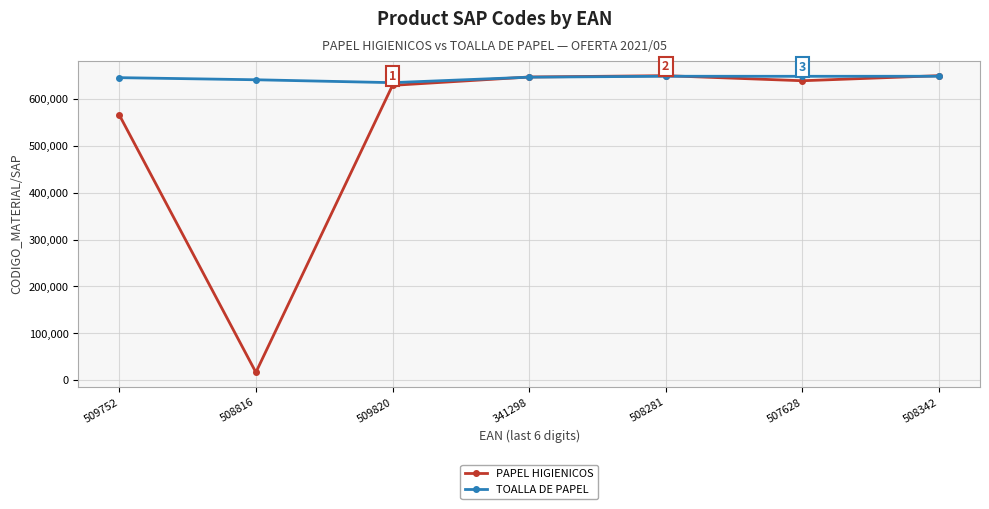

What is the total value across all series at 509752?

1210837